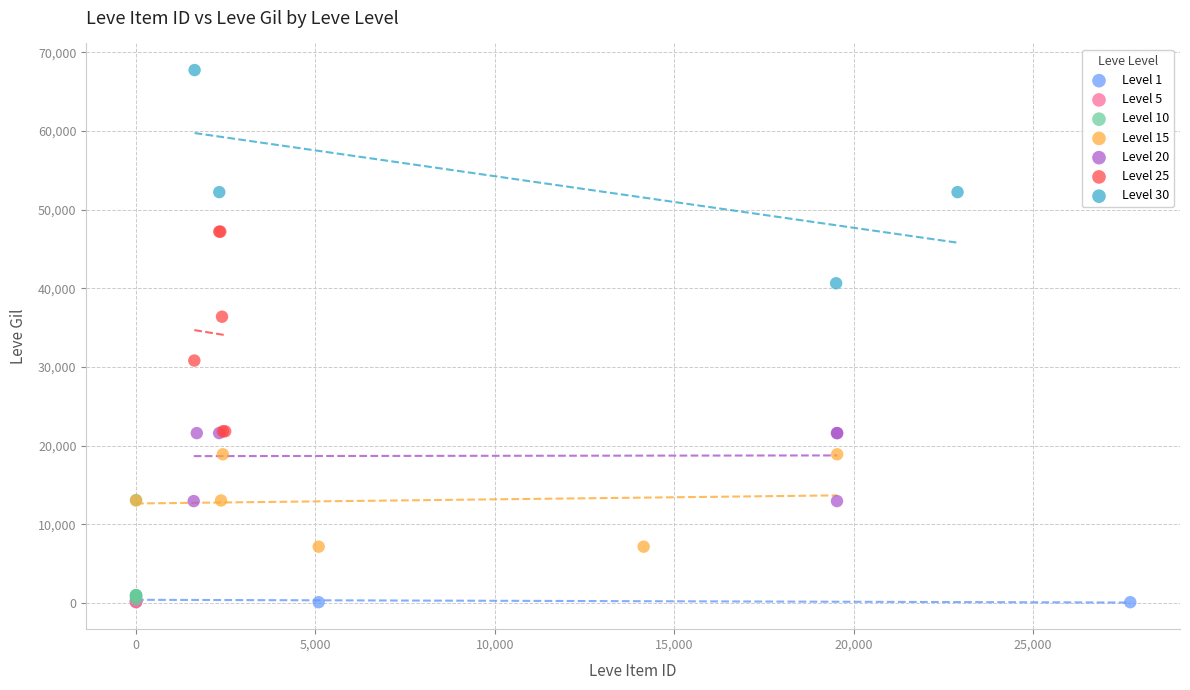

Which series contains the highest Y value?

Level 30